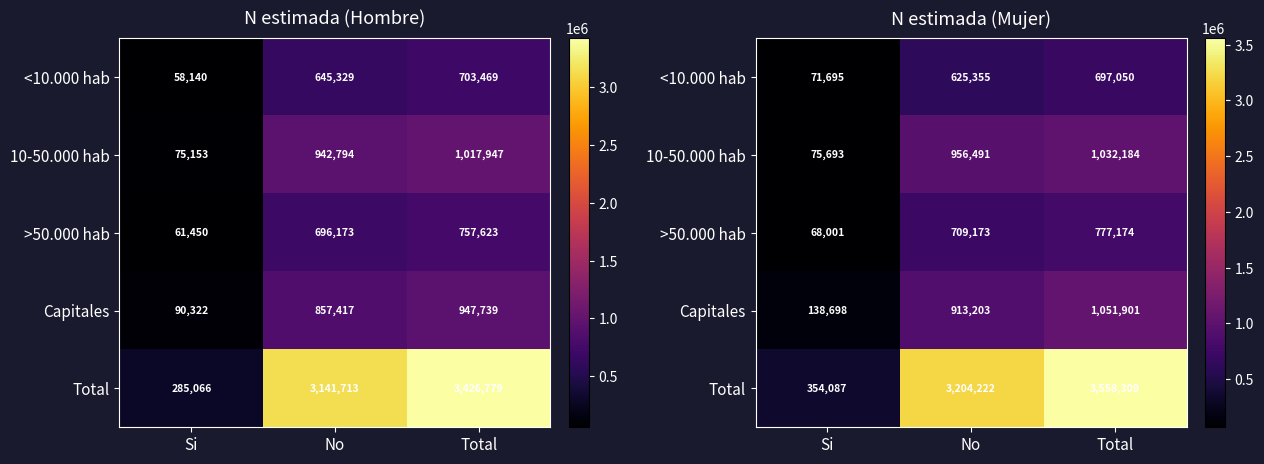

How many series are shown in this chart?

5